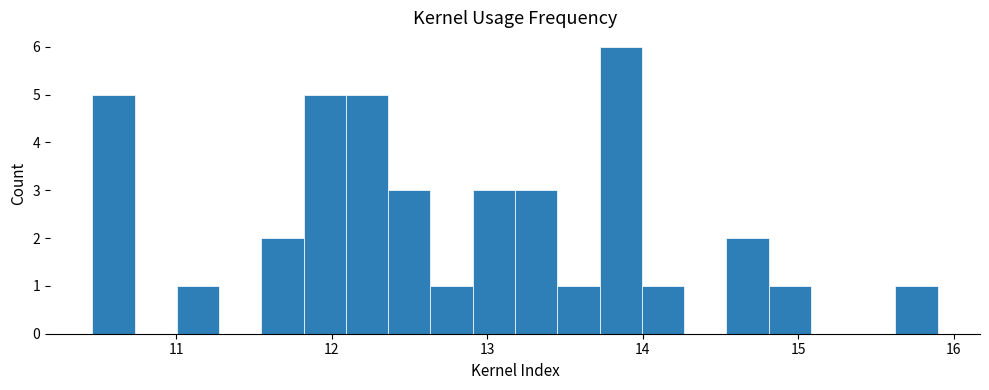

Read against the x-axis, roughly where is the centre of the tallest bar?

13.9